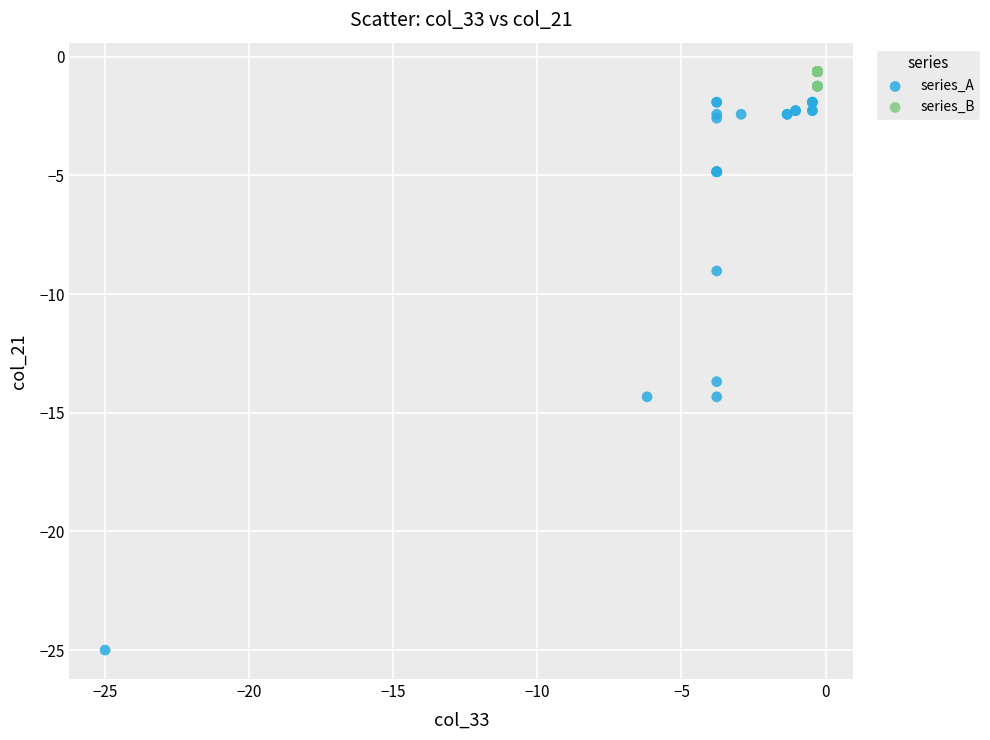

Which series reaches the maximum Y coordinate?

series_B